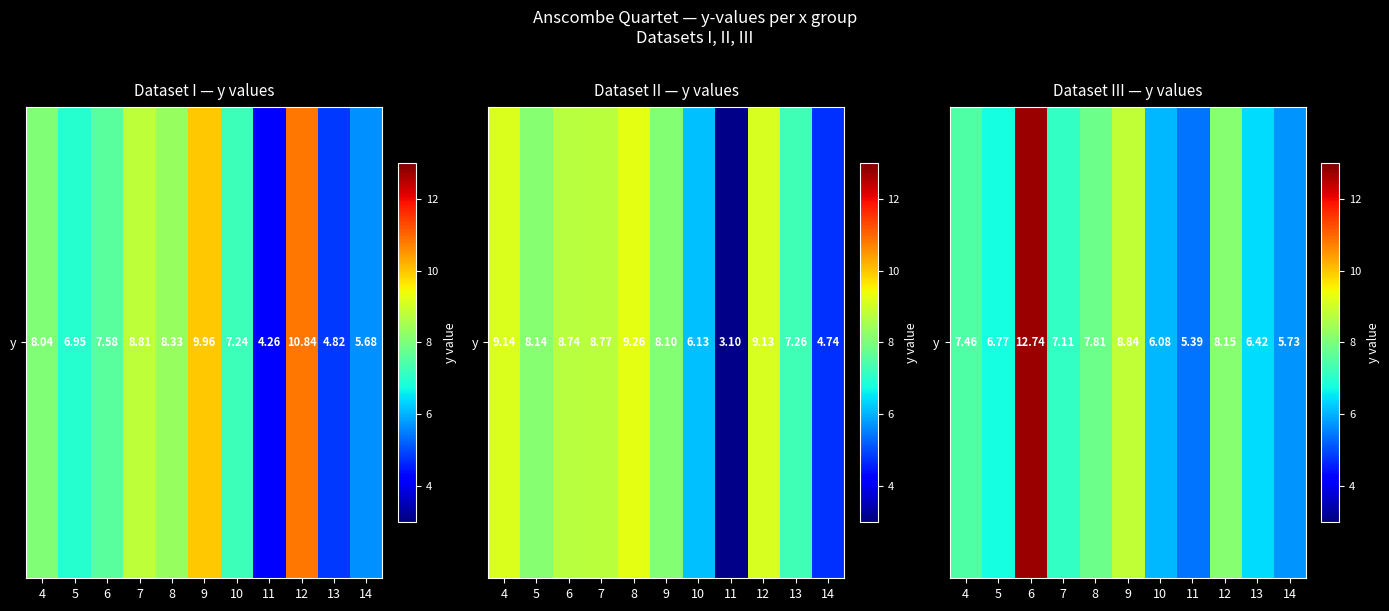

List the labels in order of value, smallest first.

11, 14, 10, 13, 5, 7, 4, 8, 12, 9, 6